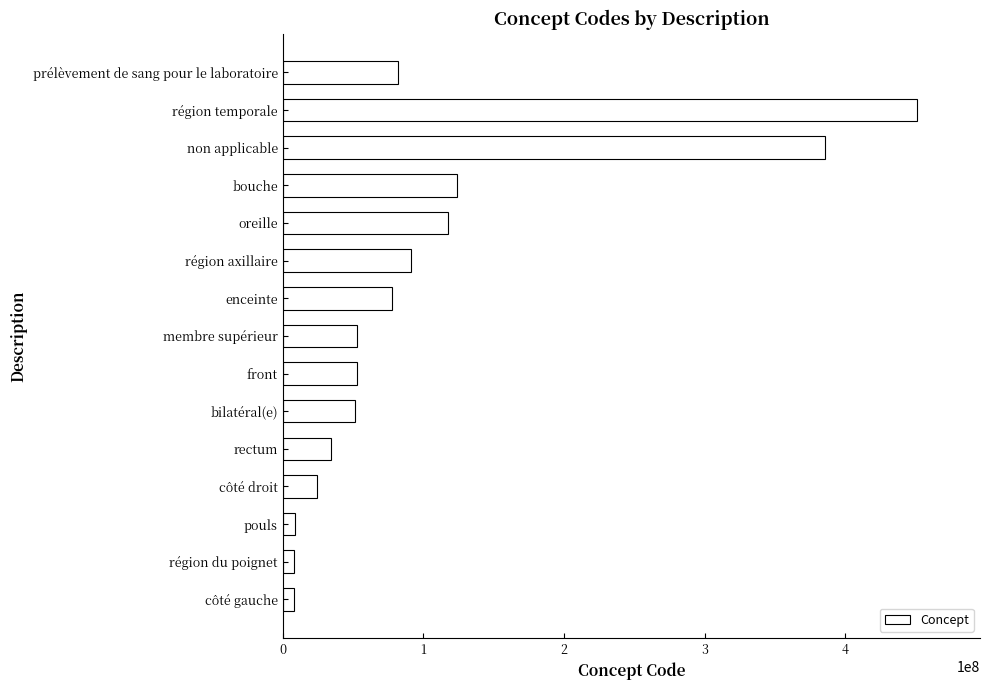

How many values are below 53120007?

7